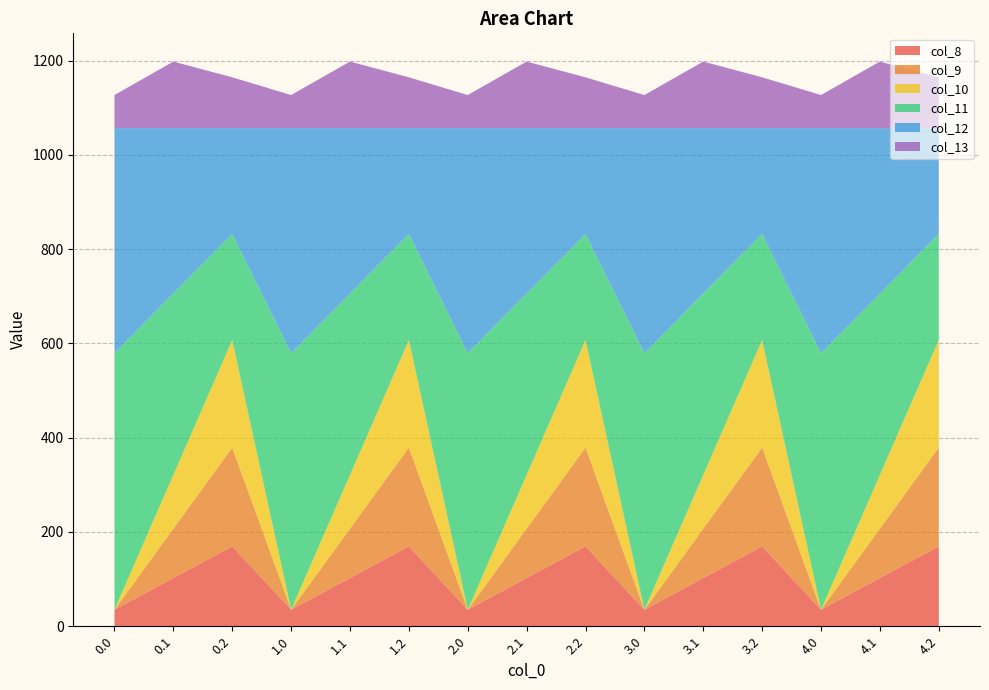

Reading left to right, what are all the values shown in this chart?

col_8: 0.0=35.0	0.1=102.3	0.2=169.5	1.0=35.0	1.1=102.3	1.2=169.5	2.0=35.0	2.1=102.3	2.2=169.5	3.0=35.0	3.1=102.3	3.2=169.5	4.0=35.0	4.1=102.3	4.2=169.5
col_9: 0.0=0.0	0.1=104.8	0.2=209.6	1.0=0.0	1.1=104.8	1.2=209.6	2.0=0.0	2.1=104.8	2.2=209.6	3.0=0.0	3.1=104.8	3.2=209.6	4.0=0.0	4.1=104.8	4.2=209.6
col_10: 0.0=0.0	0.1=114.0	0.2=228.0	1.0=0.0	1.1=114.0	1.2=228.0	2.0=0.0	2.1=114.0	2.2=228.0	3.0=0.0	3.1=114.0	3.2=228.0	4.0=0.0	4.1=114.0	4.2=228.0
col_11: 0.0=544.3	0.1=384.7	0.2=225.2	1.0=544.3	1.1=384.7	1.2=225.2	2.0=544.3	2.1=384.7	2.2=225.2	3.0=544.3	3.1=384.7	3.2=225.2	4.0=544.3	4.1=384.7	4.2=225.2
col_12: 0.0=477.2	0.1=350.8	0.2=224.3	1.0=477.2	1.1=350.8	1.2=224.3	2.0=477.2	2.1=350.8	2.2=224.3	3.0=477.2	3.1=350.8	3.2=224.3	4.0=477.2	4.1=350.8	4.2=224.3
col_13: 0.0=70.2	0.1=141.2	0.2=107.8	1.0=70.2	1.1=141.2	1.2=107.8	2.0=70.2	2.1=141.2	2.2=107.8	3.0=70.2	3.1=141.2	3.2=107.8	4.0=70.2	4.1=141.2	4.2=107.8